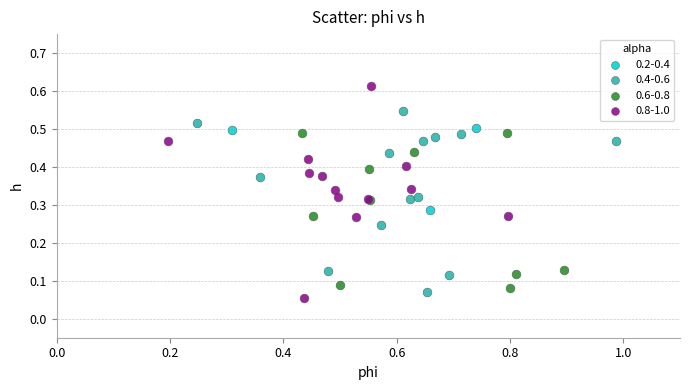

Which series reaches the maximum Y coordinate?

0.8-1.0